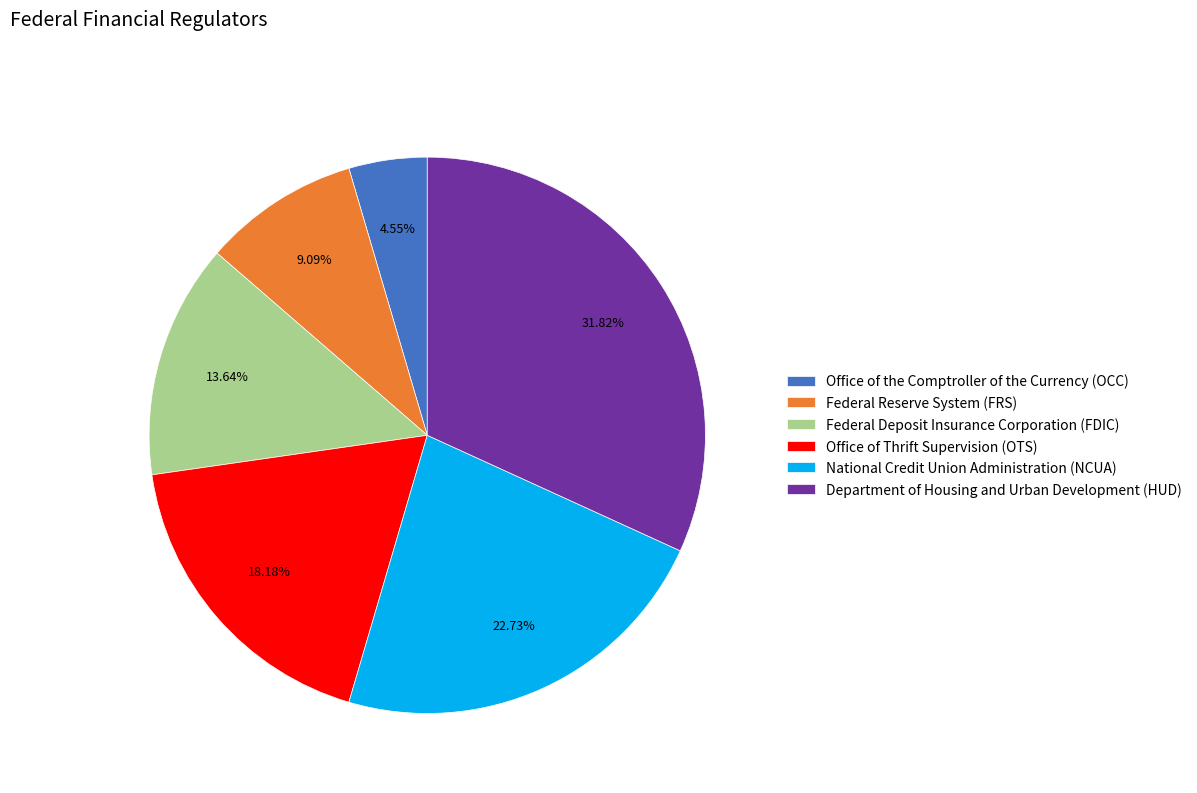

What is the largest slice in the pie chart?

Department of Housing and Urban Development (HUD)